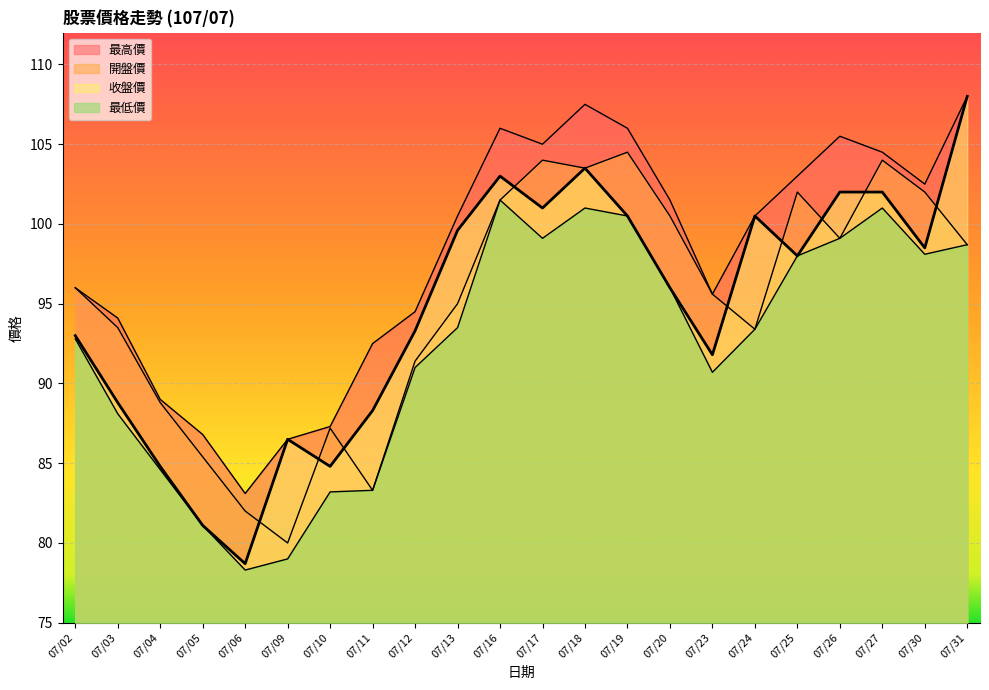

Which category has the highest value in the 開盤價 series?

07/19